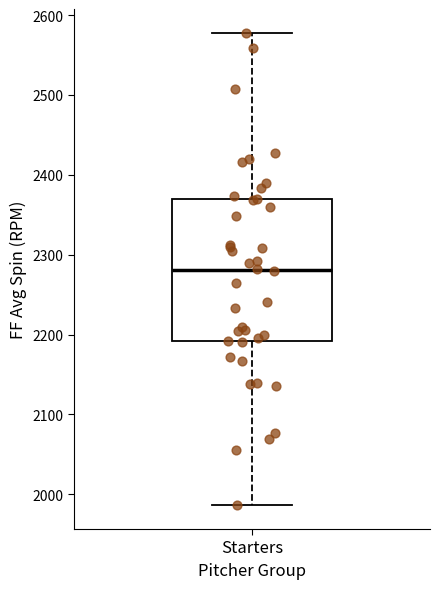

Where is the lower edge of the box for Starters on the y-axis? The values are not printed on the chart, so give them approximately, as read against the axis.

2190